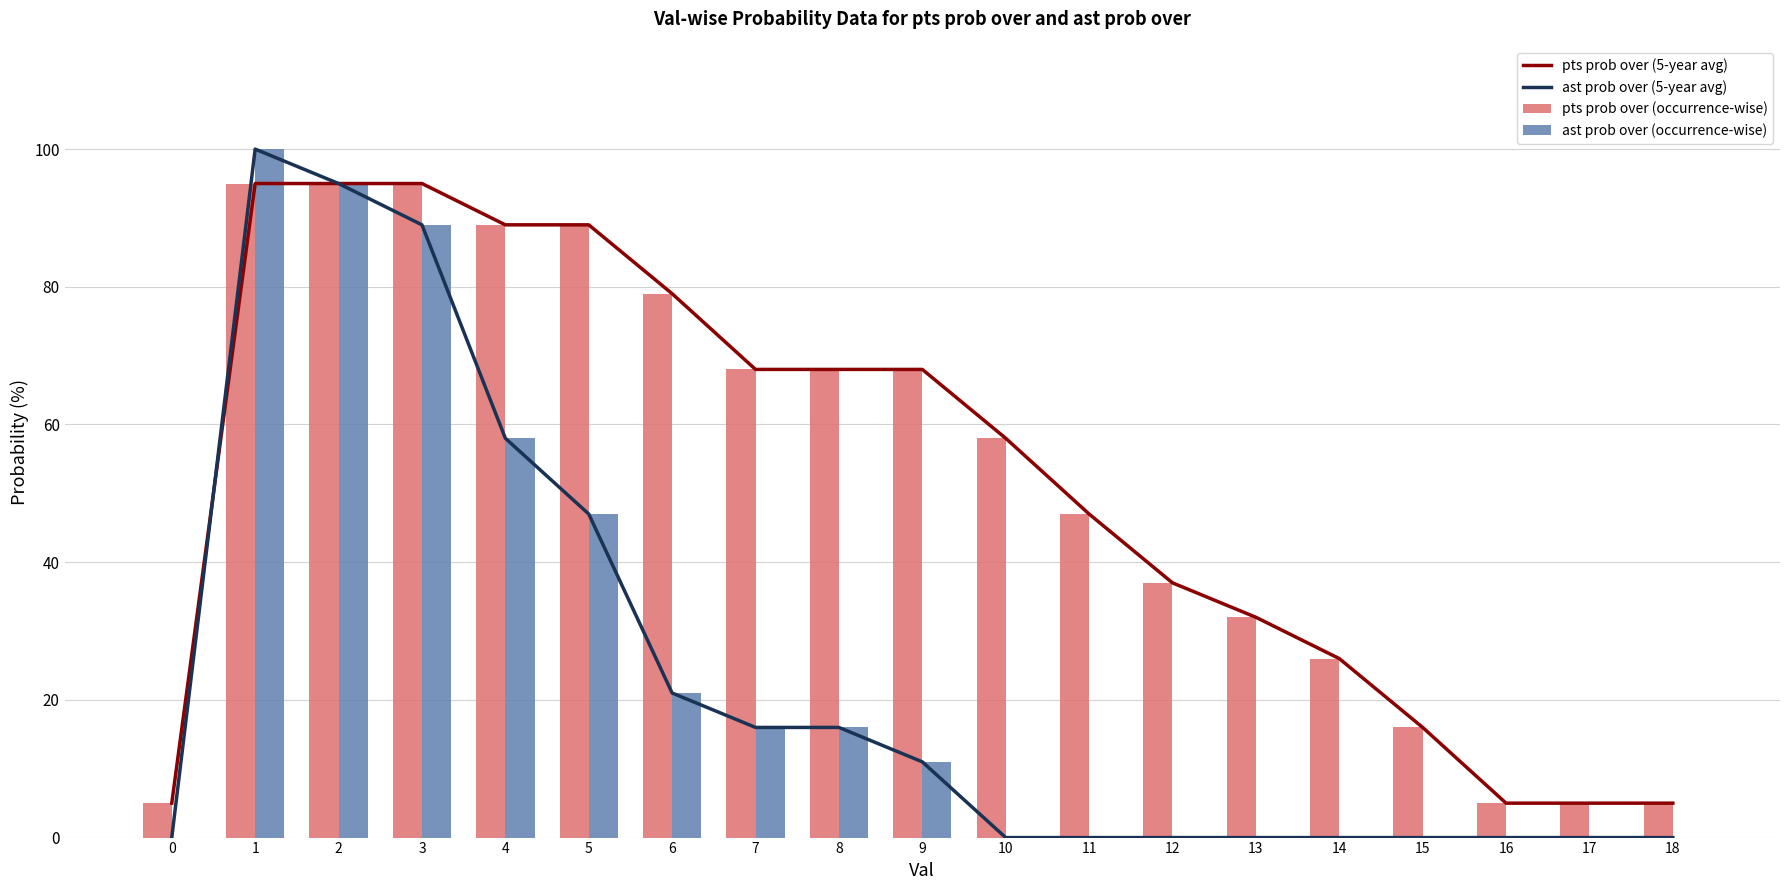

What is the difference between the maximum and second lowest values in the ast prob over (5-year avg) series?

100